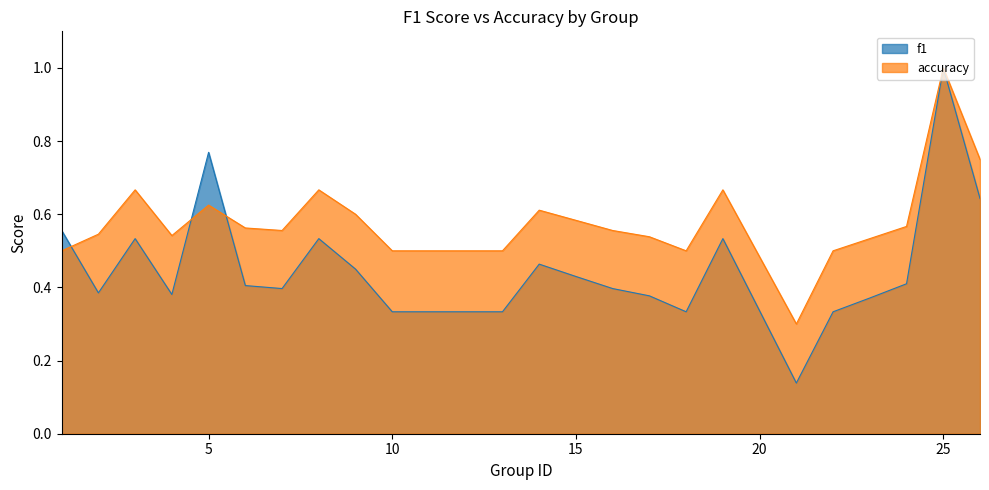

What is the value of the accuracy point at the 20th from the left?

0.5